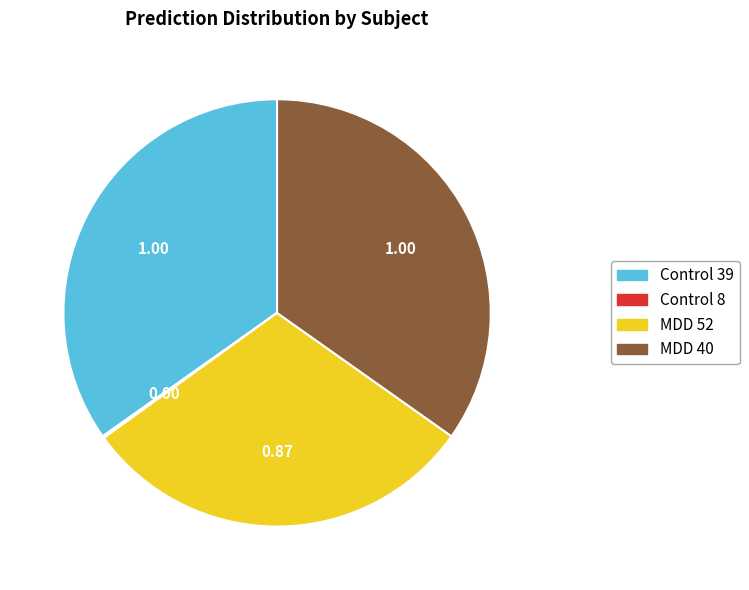

Approximately how many times larger is the value at MDD 40 compared to Control 39?

1.0